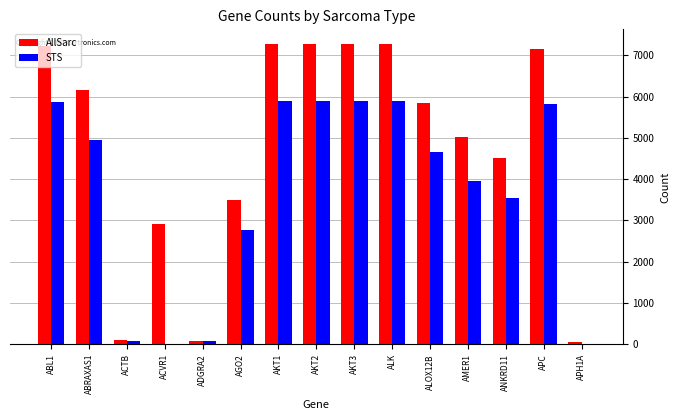

The value of AllSarc at AMER1 is 7050. True or false?

False